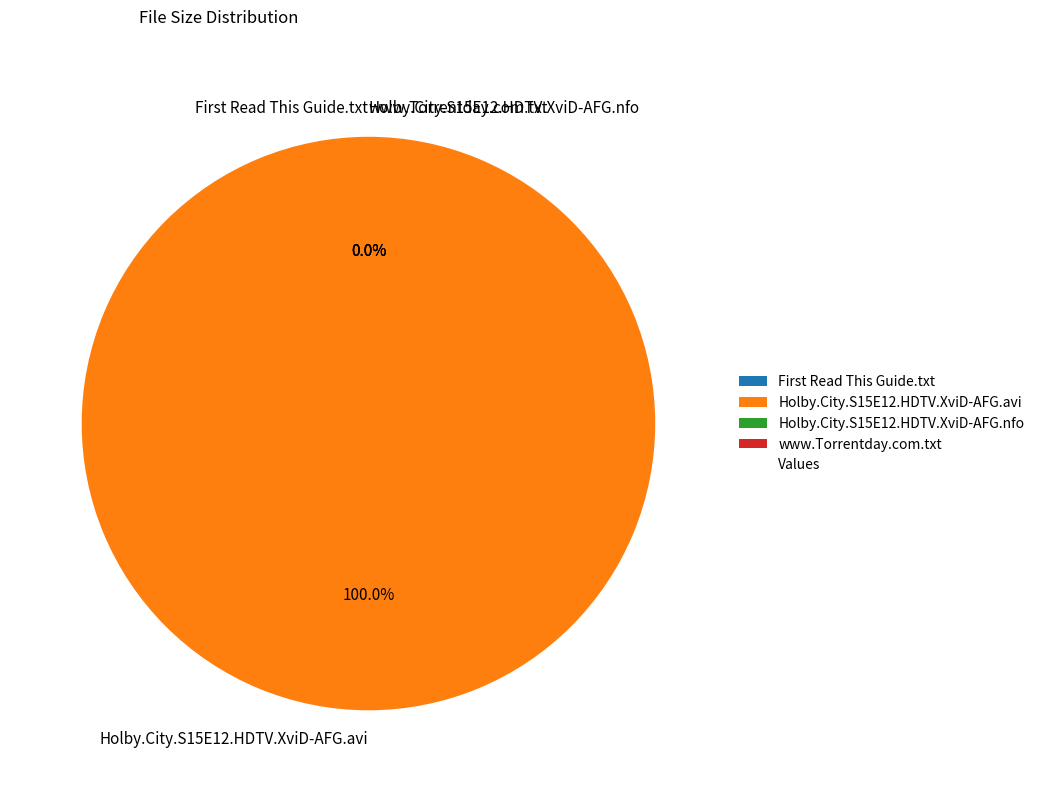

What is the majority slice?

Holby.City.S15E12.HDTV.XviD-AFG.avi